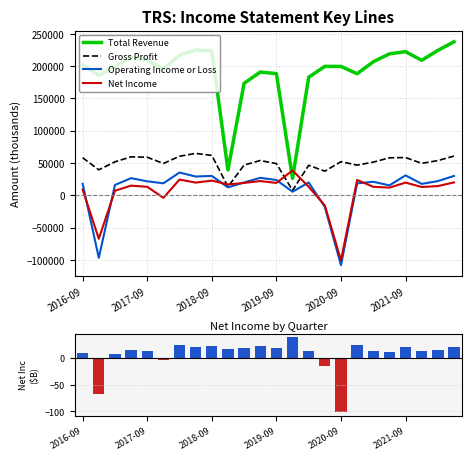

True or false: Operating Income or Loss and Total Revenue cross at least once.

False